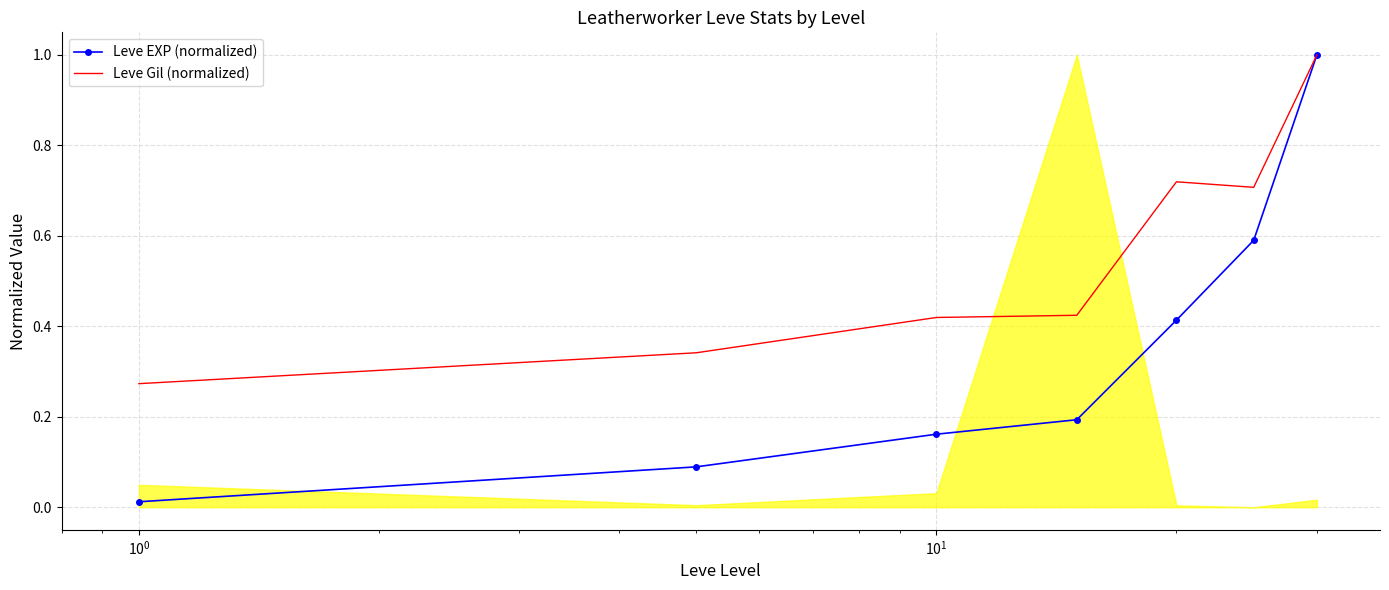

Rank the series by their average value, from lowest to highest.

Leve EXP (normalized), Leve Gil (normalized)